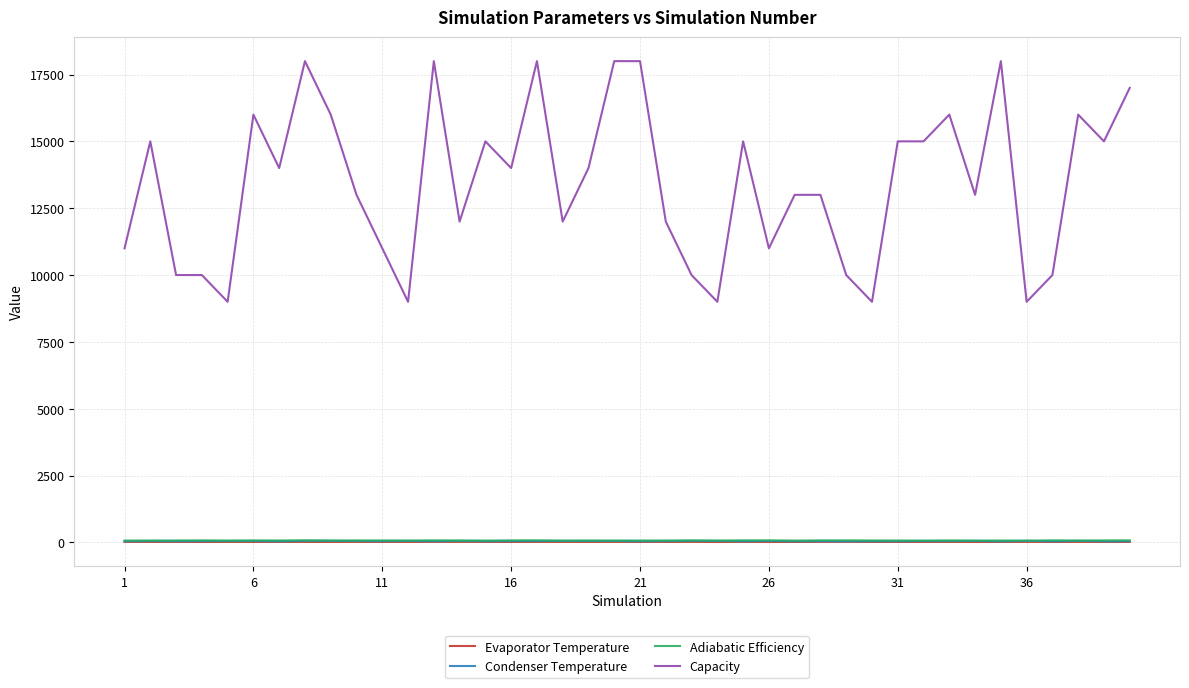

Which series has the widest spread of values?

Capacity